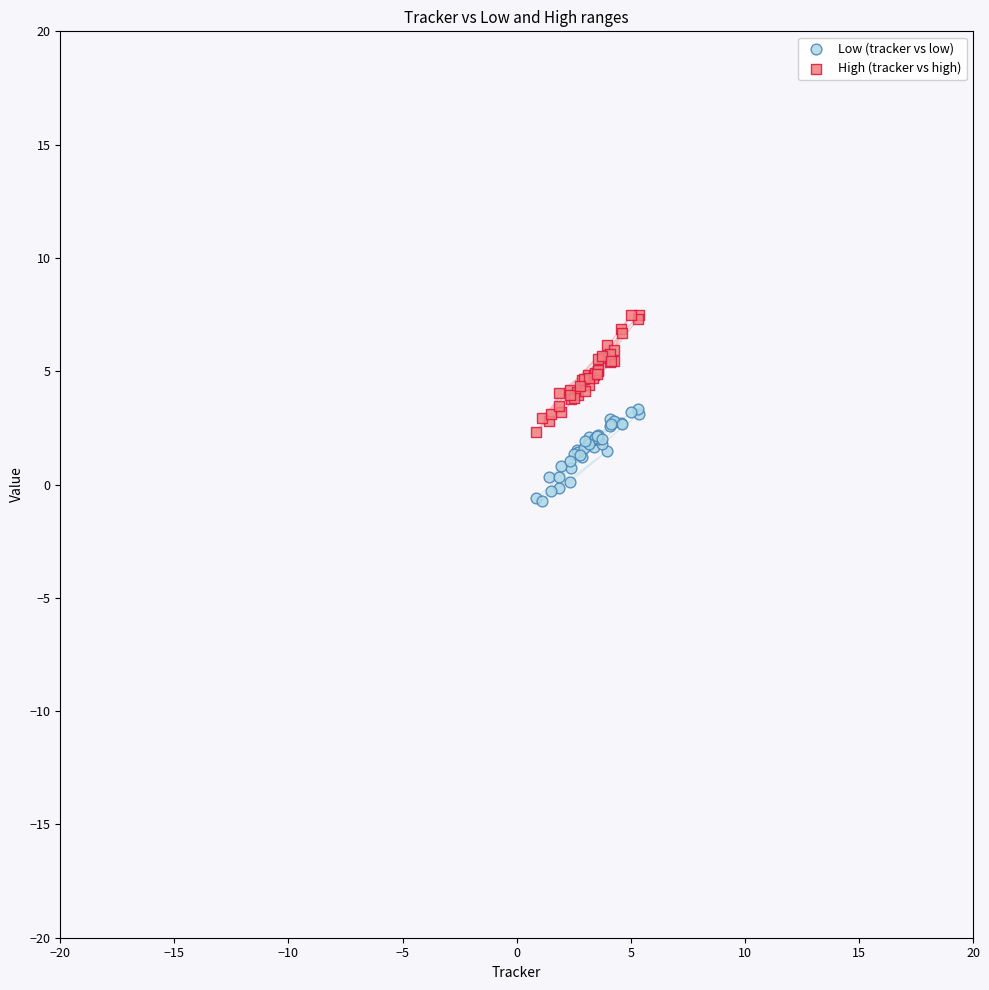

Which series has the widest spread of Y values?

High (tracker vs high)